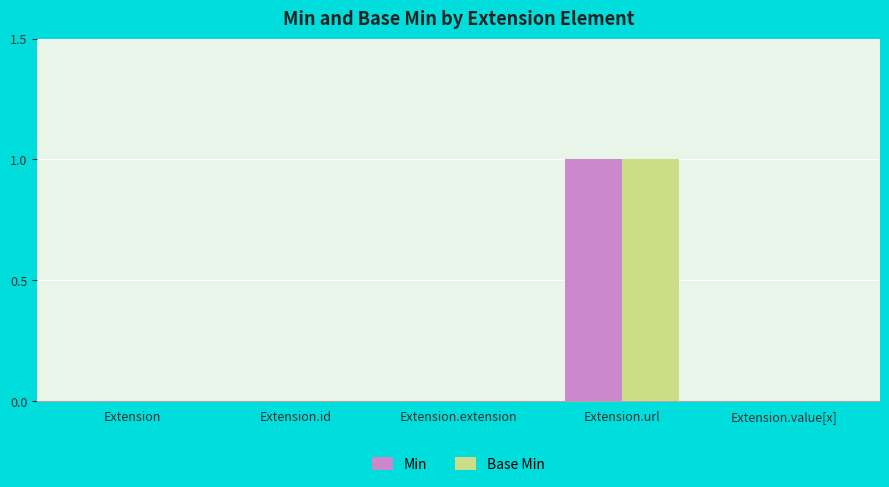

Reading left to right, transcribe all the data shown in this chart.

Min: Extension=0	Extension.id=0	Extension.extension=0	Extension.url=1	Extension.value[x]=0
Base Min: Extension=0	Extension.id=0	Extension.extension=0	Extension.url=1	Extension.value[x]=0